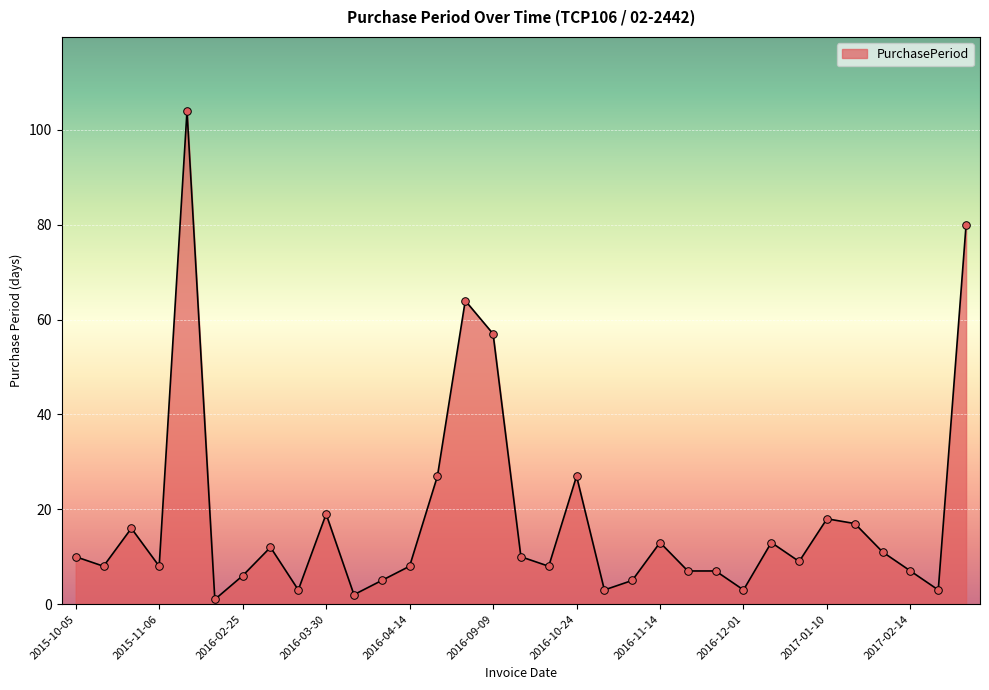

What is the difference between the maximum and minimum values?

103